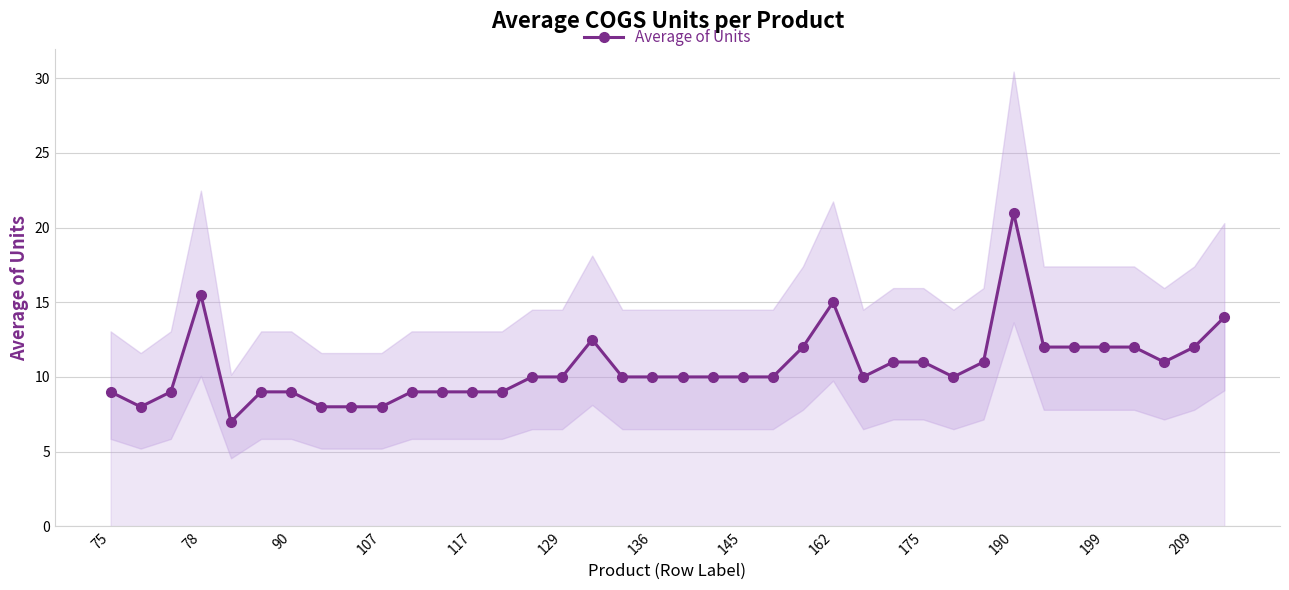

True or false: Average of Units has more than 0 points higher than both neighbors.

True